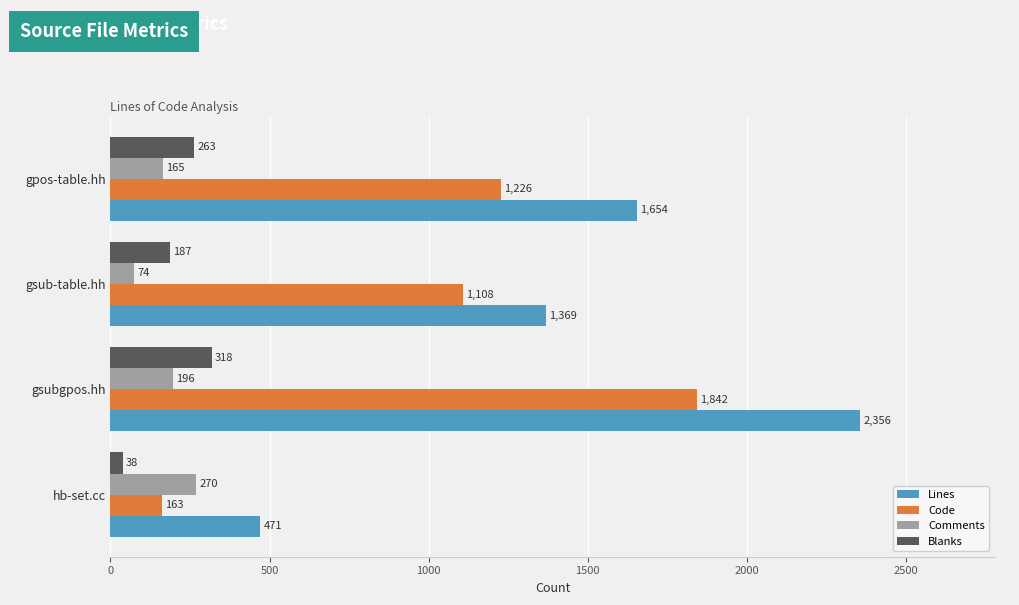

Which category has the lowest value across all series?

hb-set.cc